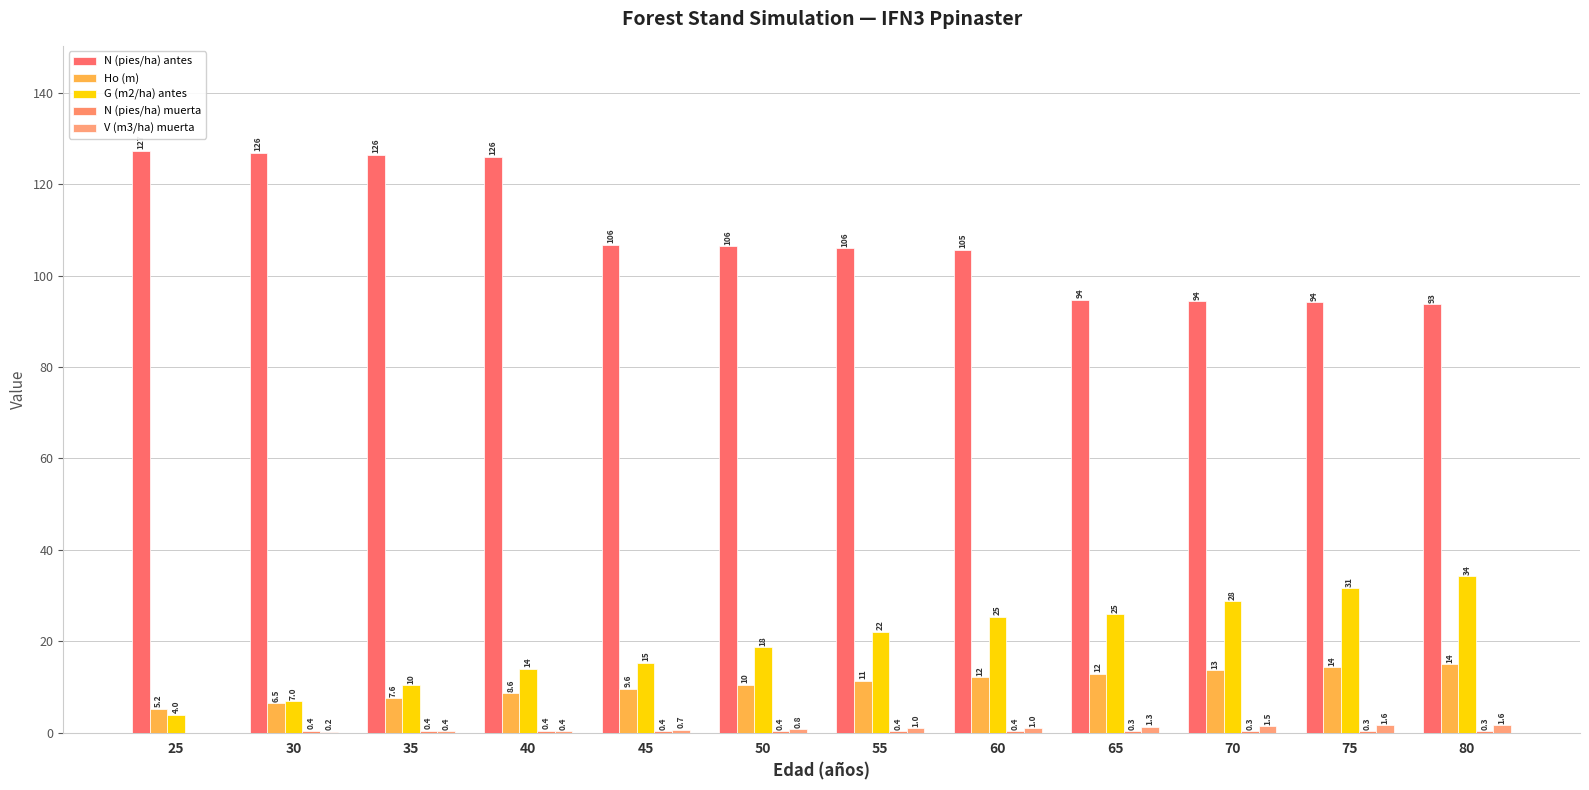

Count the number of categories in the chart.

12